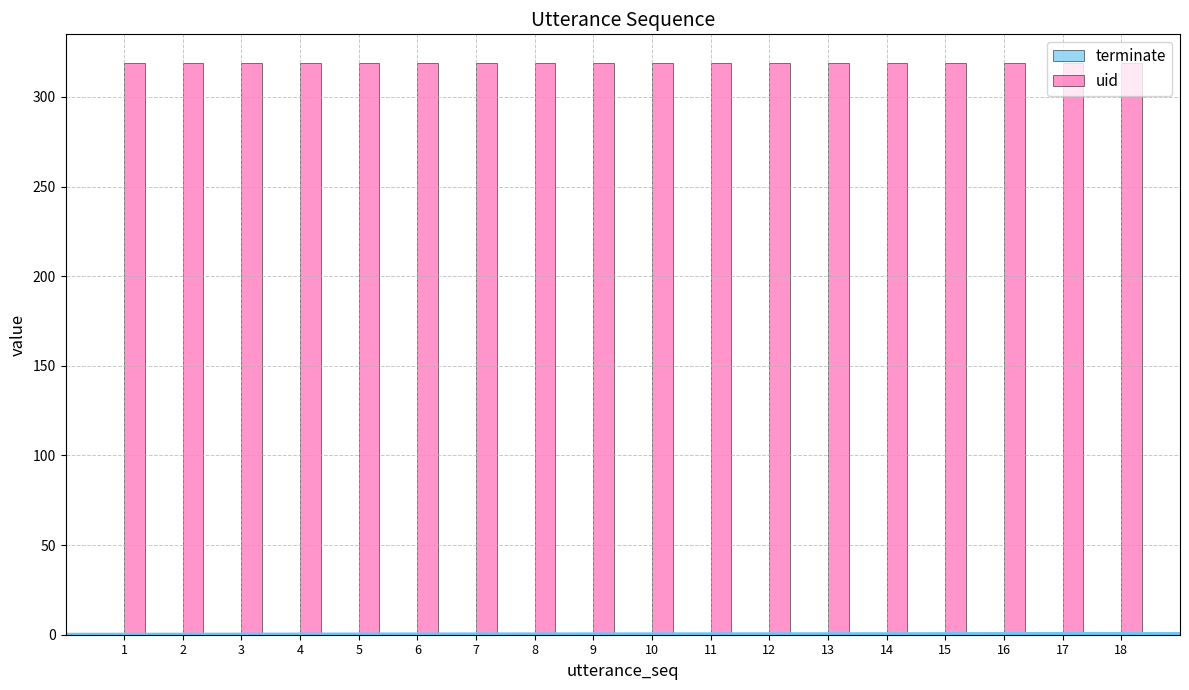

Which category has the highest value across all series?

1